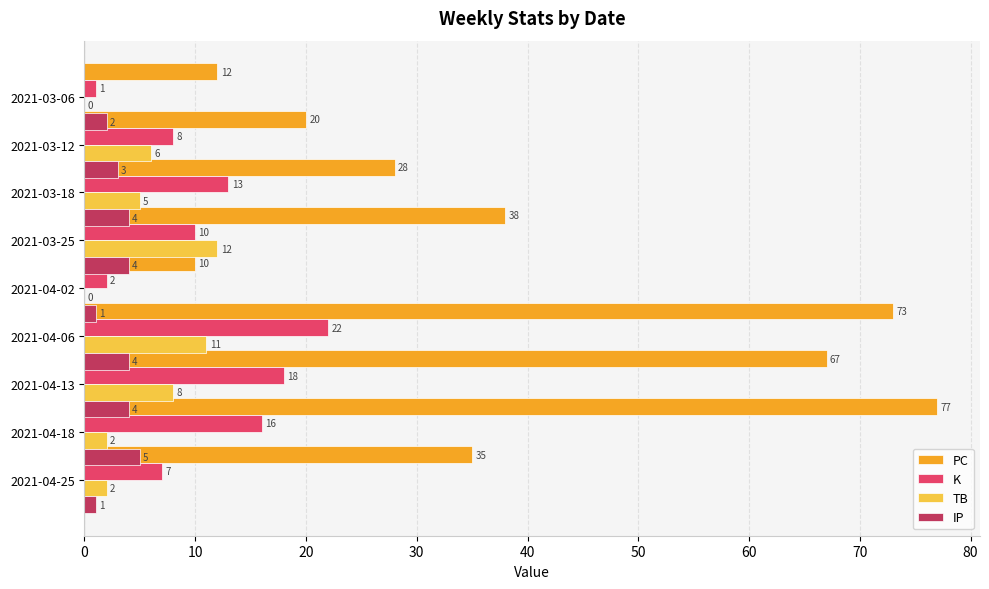

Is it true that K equals 18 at 2021-04-13?

True